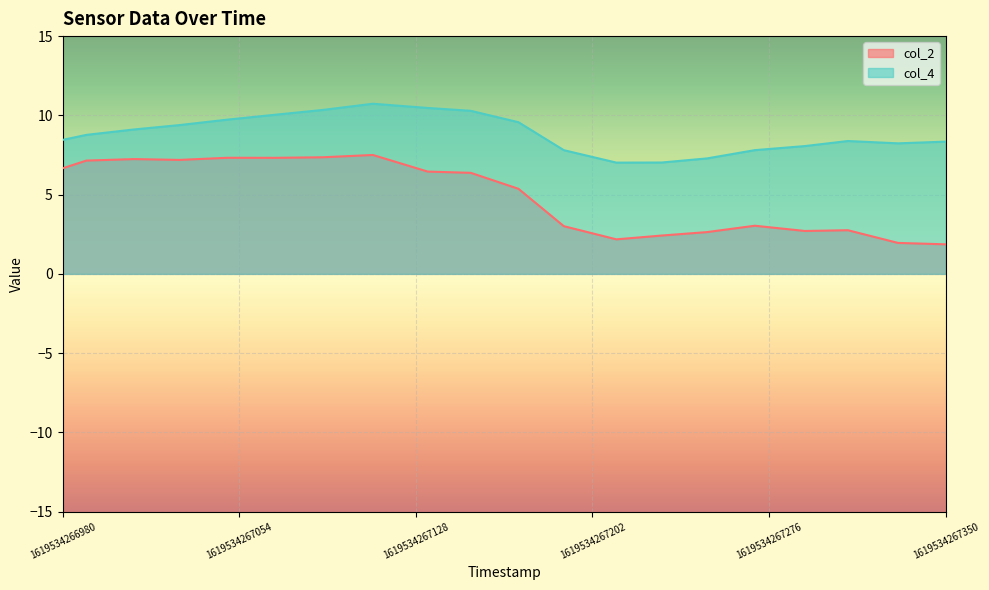

How many lines are shown in the chart?

2